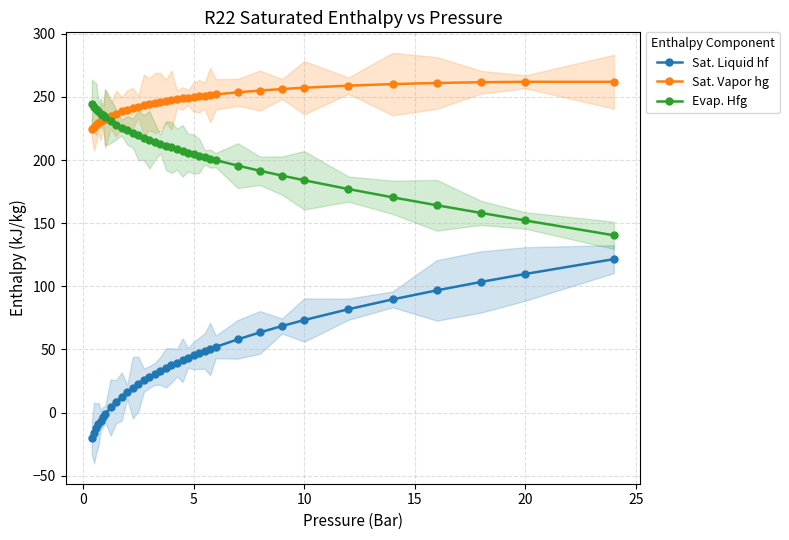

The value of Evap. Hfg at 20 is 152.2. True or false?

True